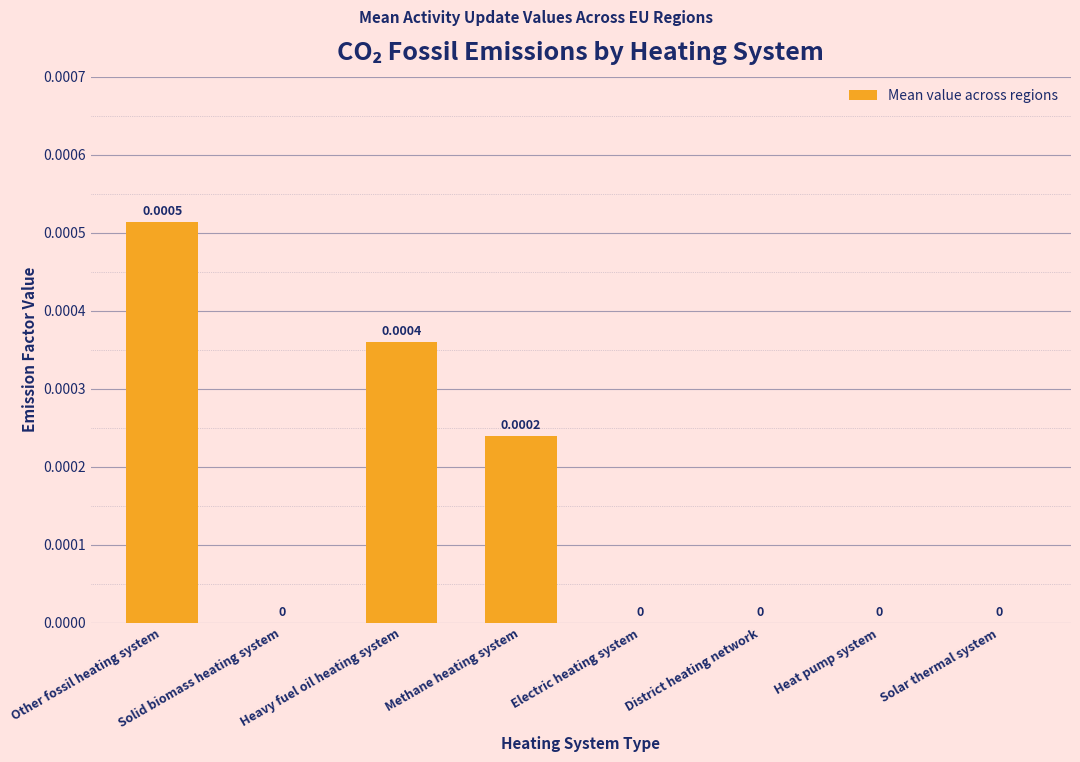

How many values are between 0 and 1?

8